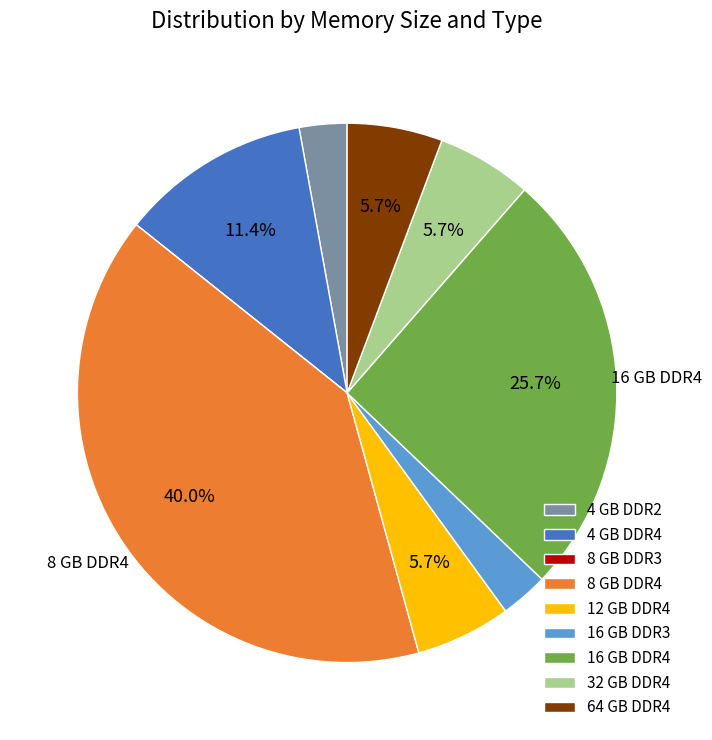

Do 64 GB DDR4 and 32 GB DDR4 together represent more than half of the pie?

No